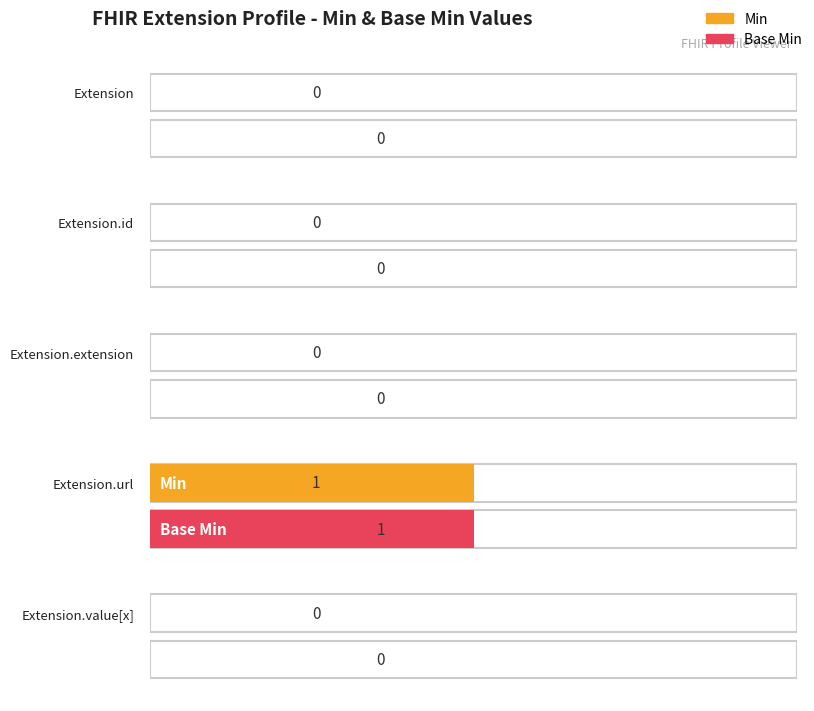

Rank the series at Extension.url from lowest to highest value.

Min, Base Min